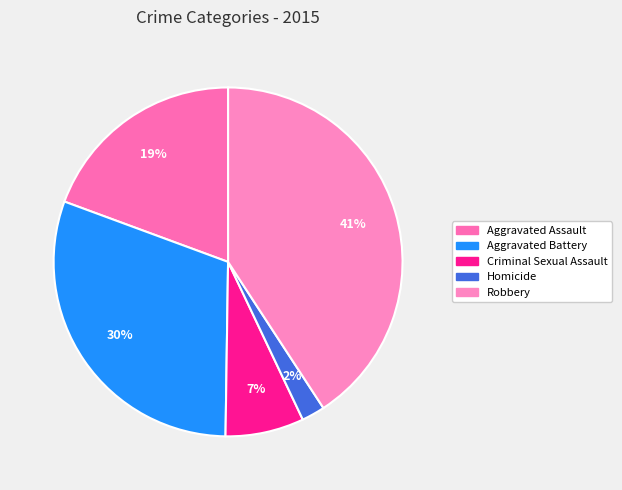

To the nearest percent, what is the average slice percentage?

20%